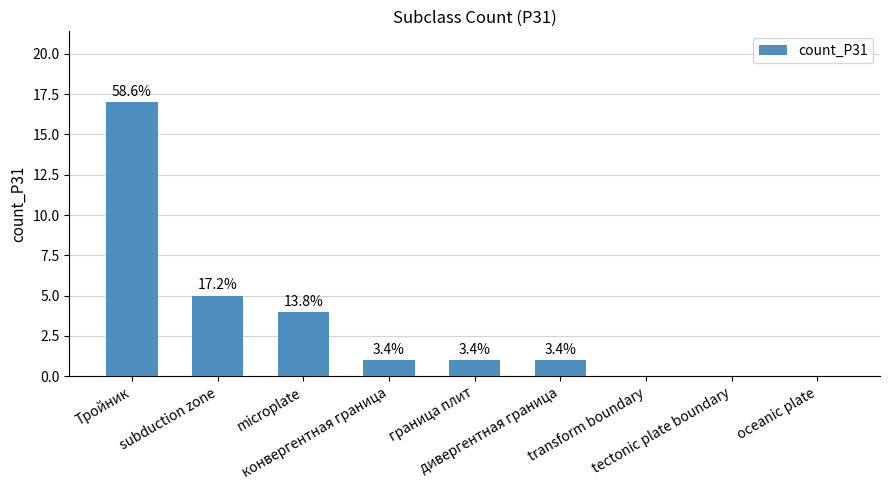

What is the maximum value shown in the chart?

17